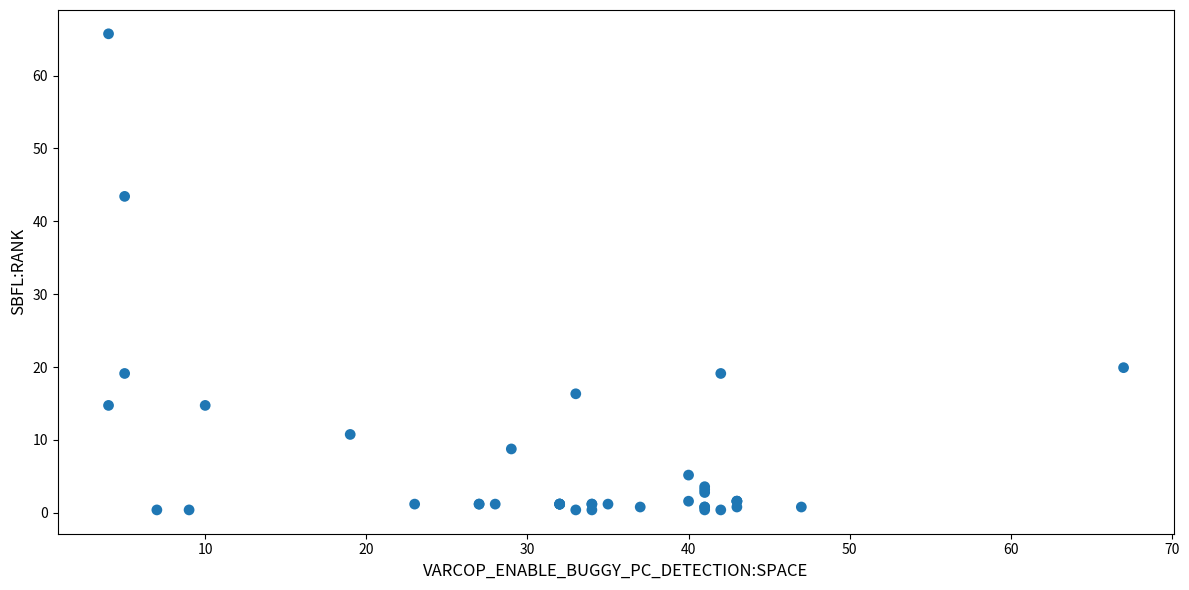

What Y value in the scatter plot is closest to 33?

43.4